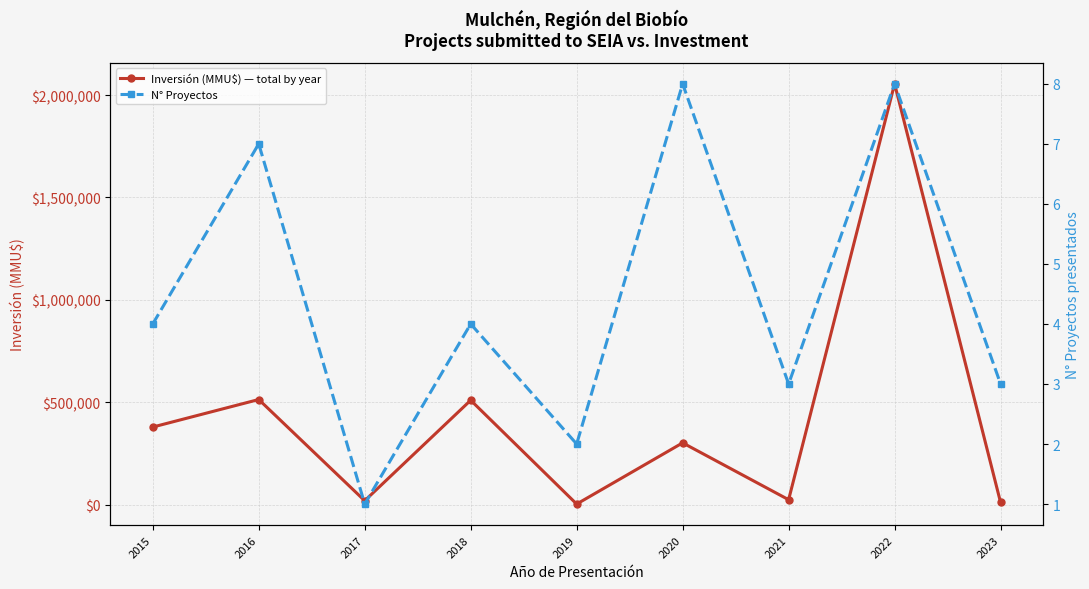

Does the chart have visible grid lines?

Yes